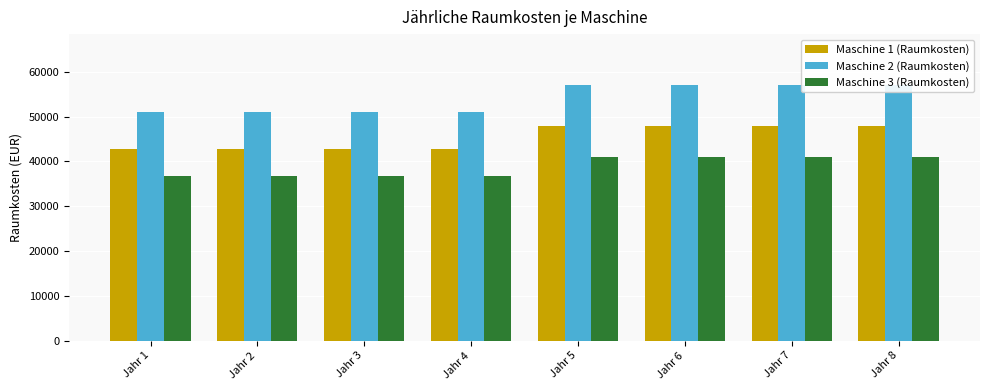

The Maschine 1 (Raumkosten) series shows 83042 at Jahr 6. True or false?

False